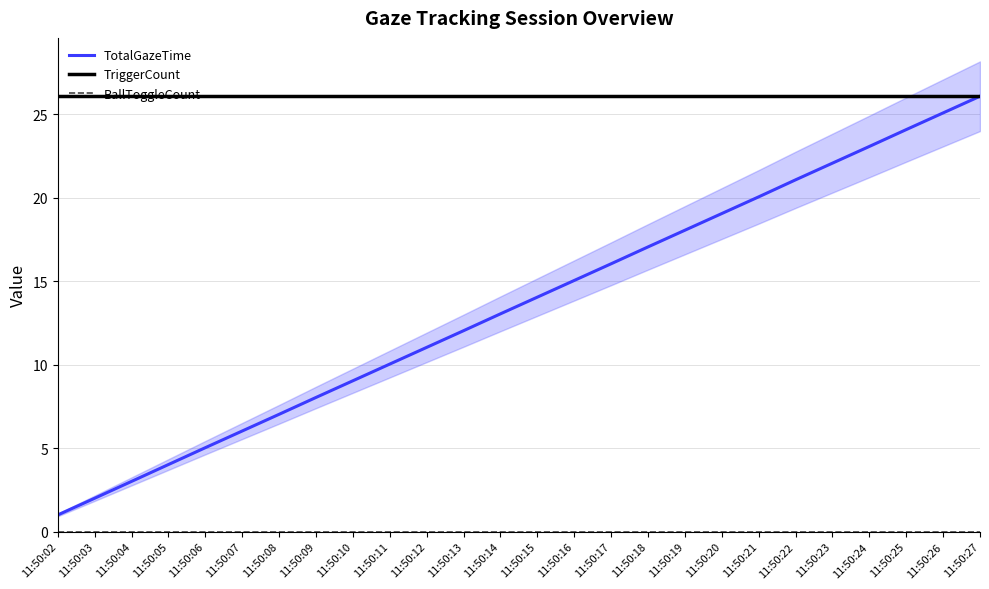

What is the difference between the second highest and second lowest values in the TotalGazeTime series?

23.1